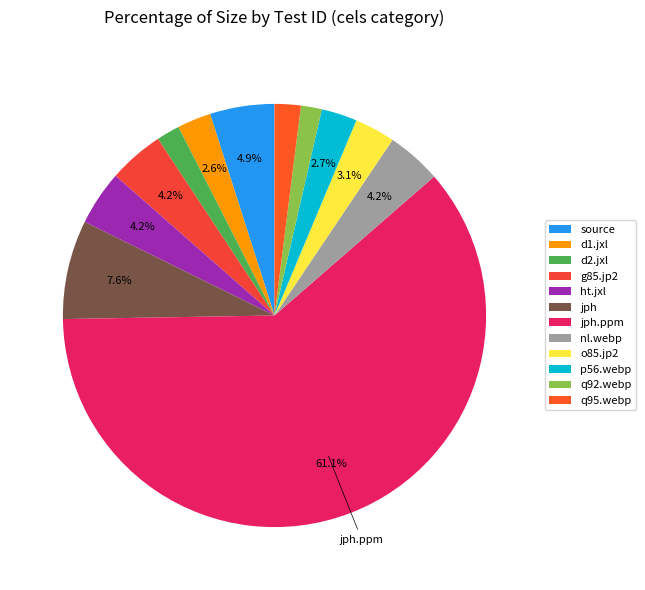

Count the number of slices in the pie.

12